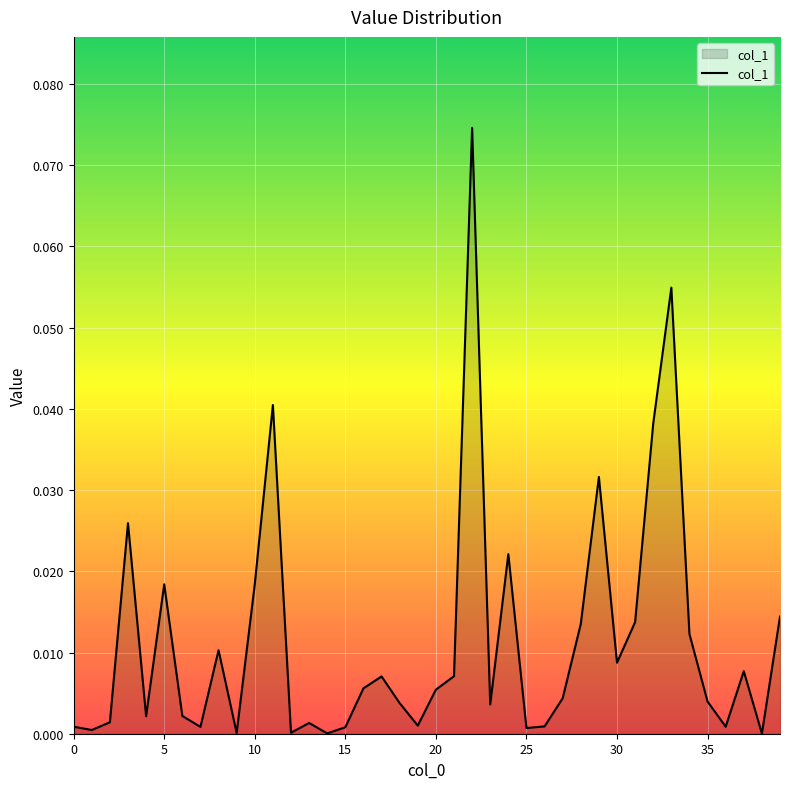

Is this an area chart (filled region under the line)?

Yes